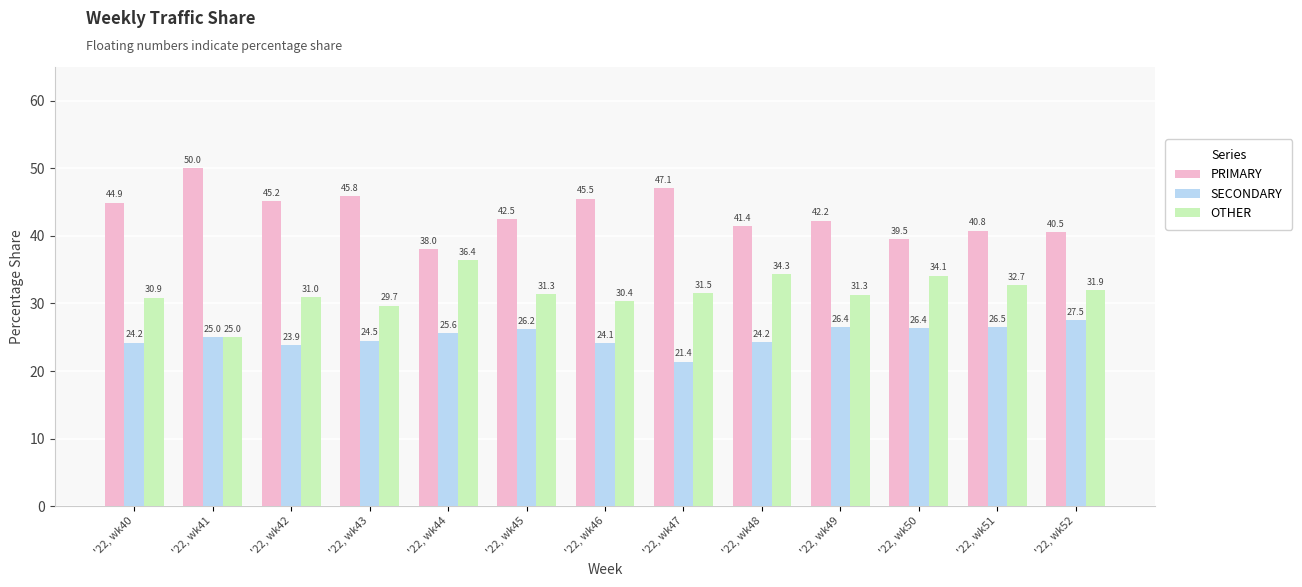

What is the value of the PRIMARY bar at the 10th from the left?

42.2